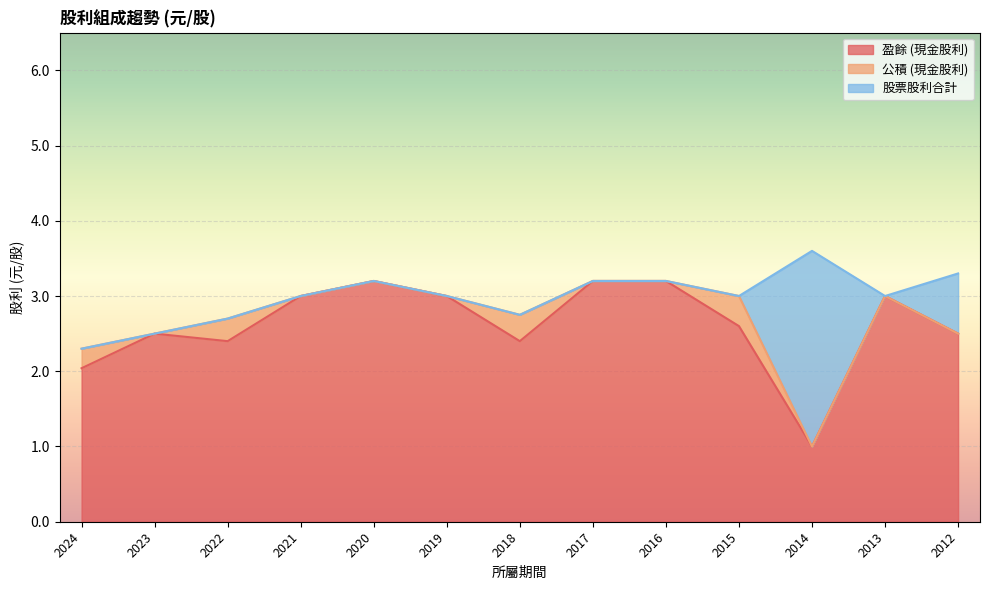

Does the chart display data point markers on the line(s)?

No